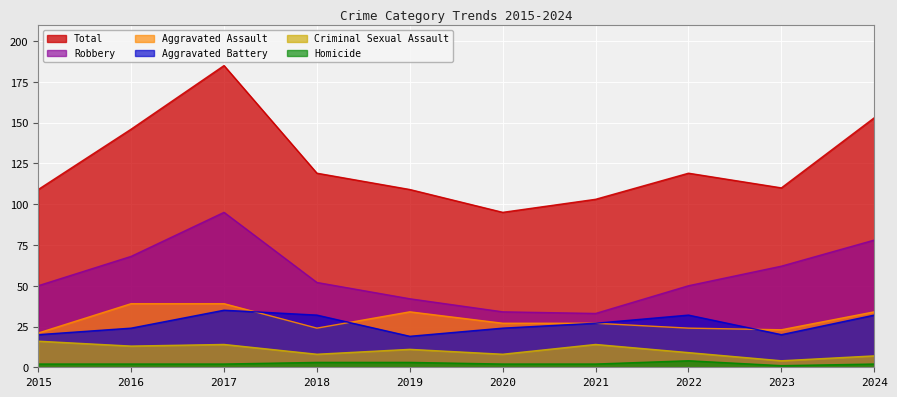

Between 2015 and 2017, which series saw the biggest shift?

Total